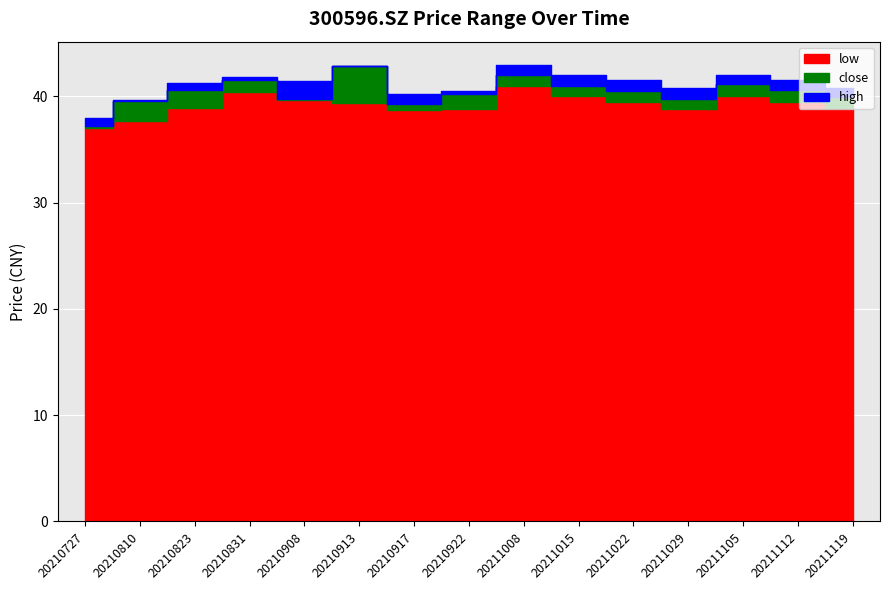

Between 20210727 and 20210917, which is larger?

20210917